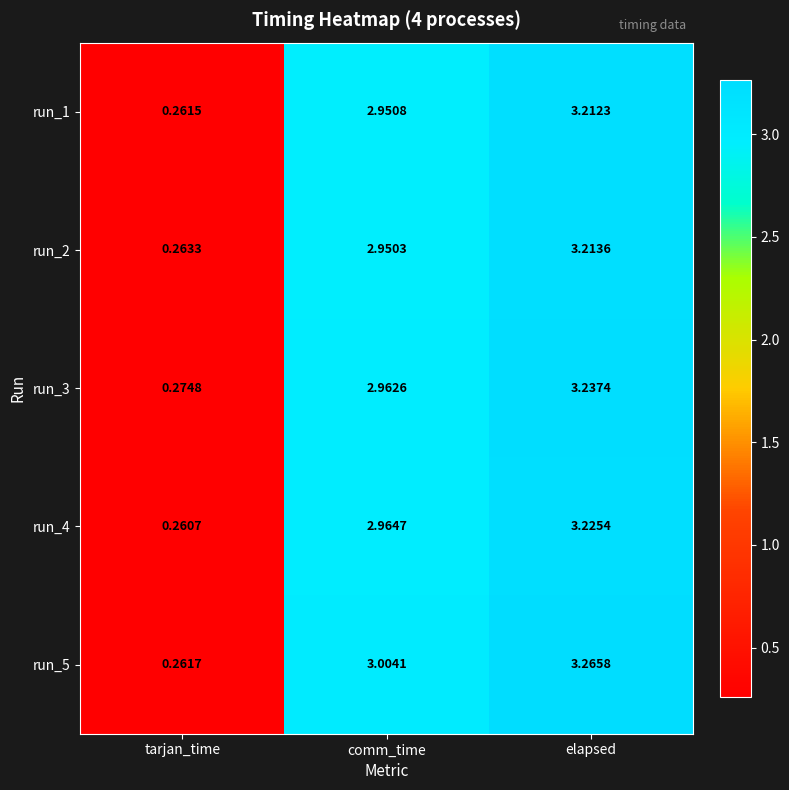

Which label corresponds to the smallest value in the chart?

tarjan_time